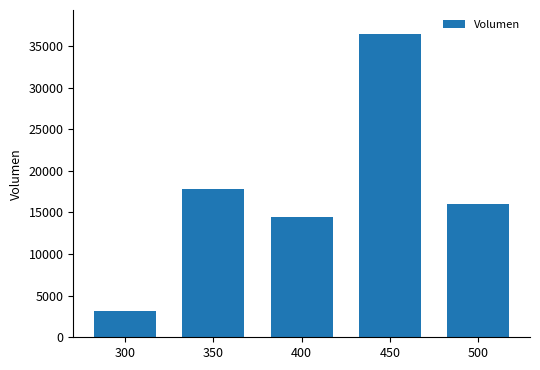

The chart shows a value of 14430 at 400. True or false?

True